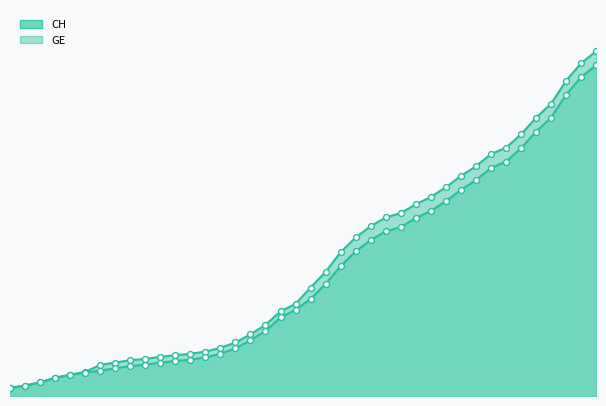

What are all the series names shown in the legend?

CH, GE